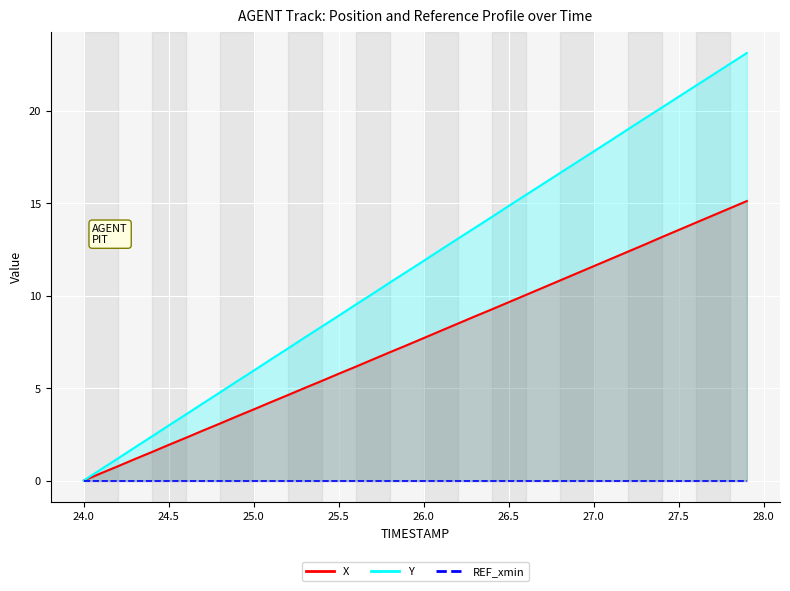

How many values in Y are above zero?

39